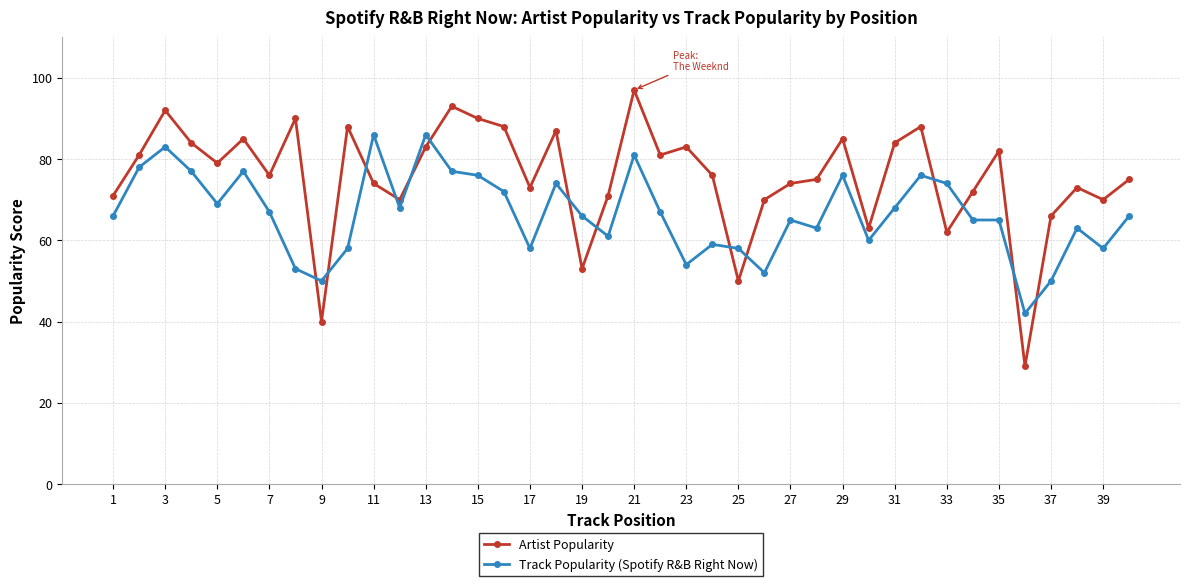

List the series in order of their overall mean, highest first.

Artist Popularity, Track Popularity (Spotify R&B Right Now)